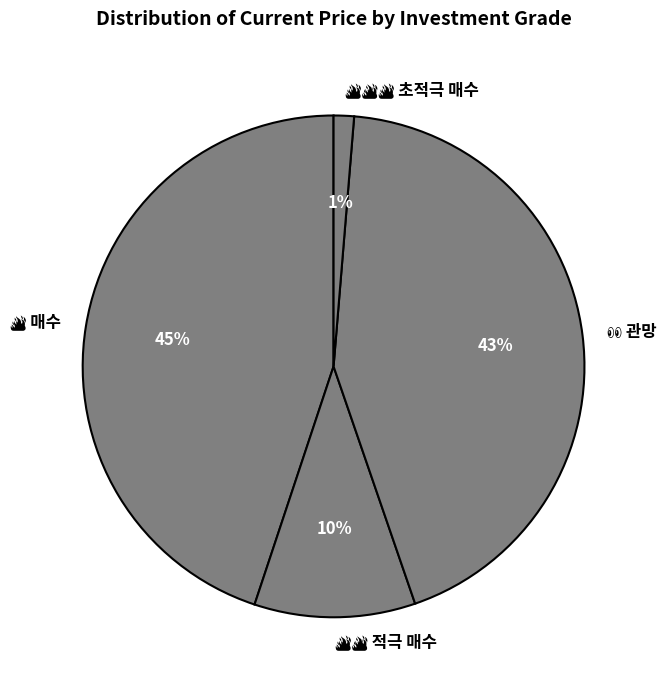

To the nearest percent, what is the difference between the largest and smallest slice percentages?

44%